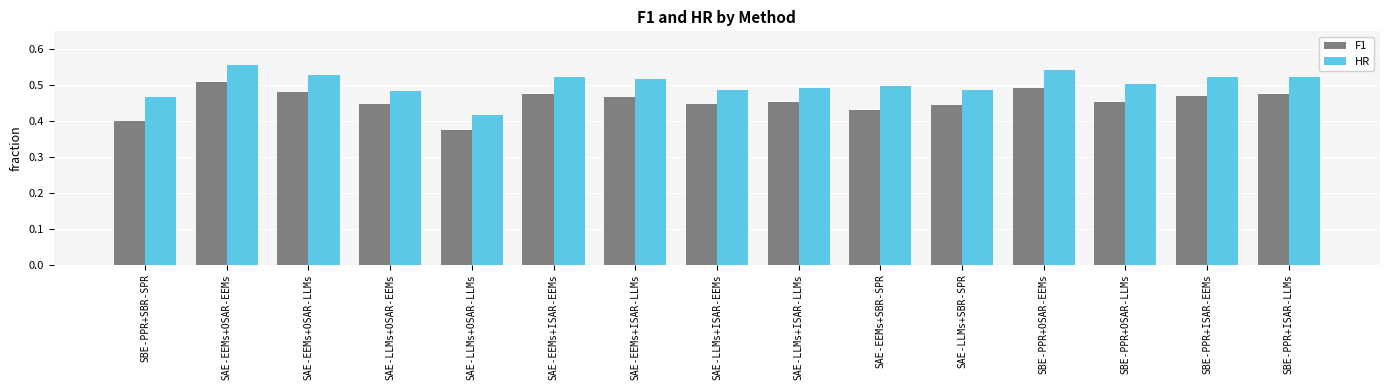

List the series in order of their peak value, highest first.

HR, F1